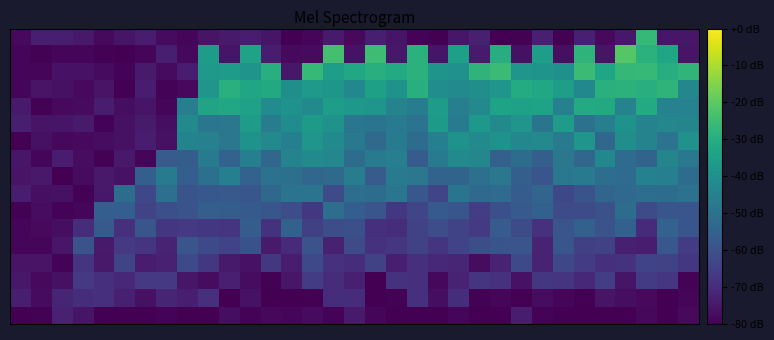

What is the greatest value displayed?

-21.2